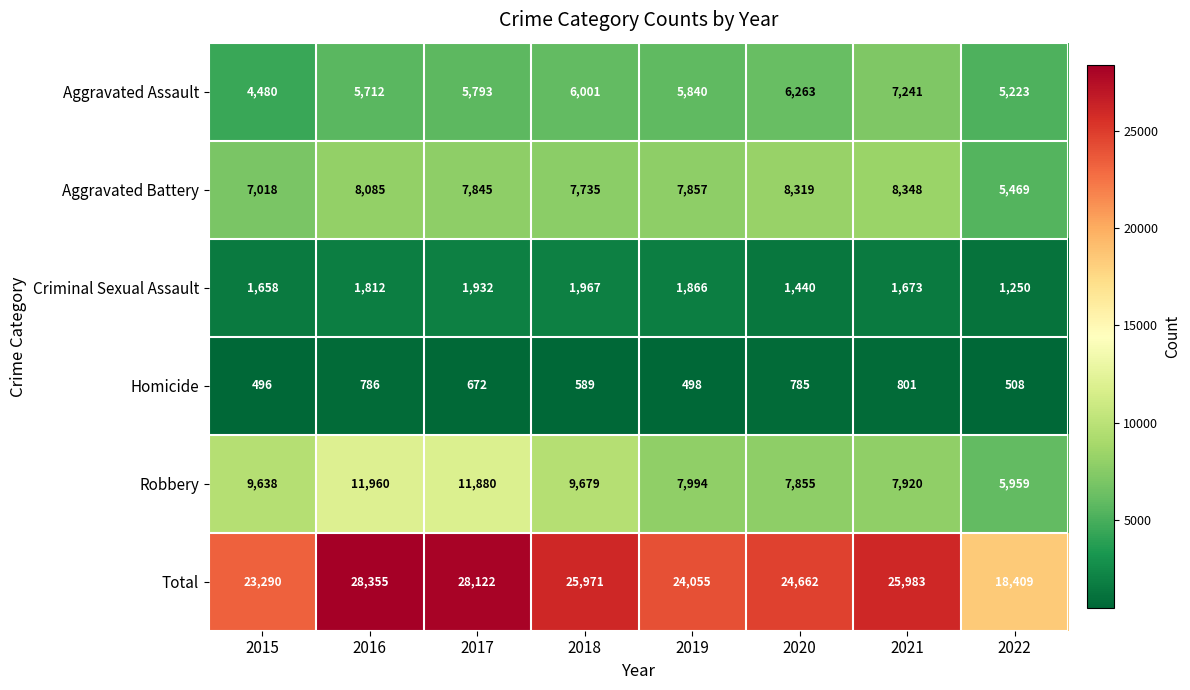

What is the sum of all Aggravated Assault values?

46553